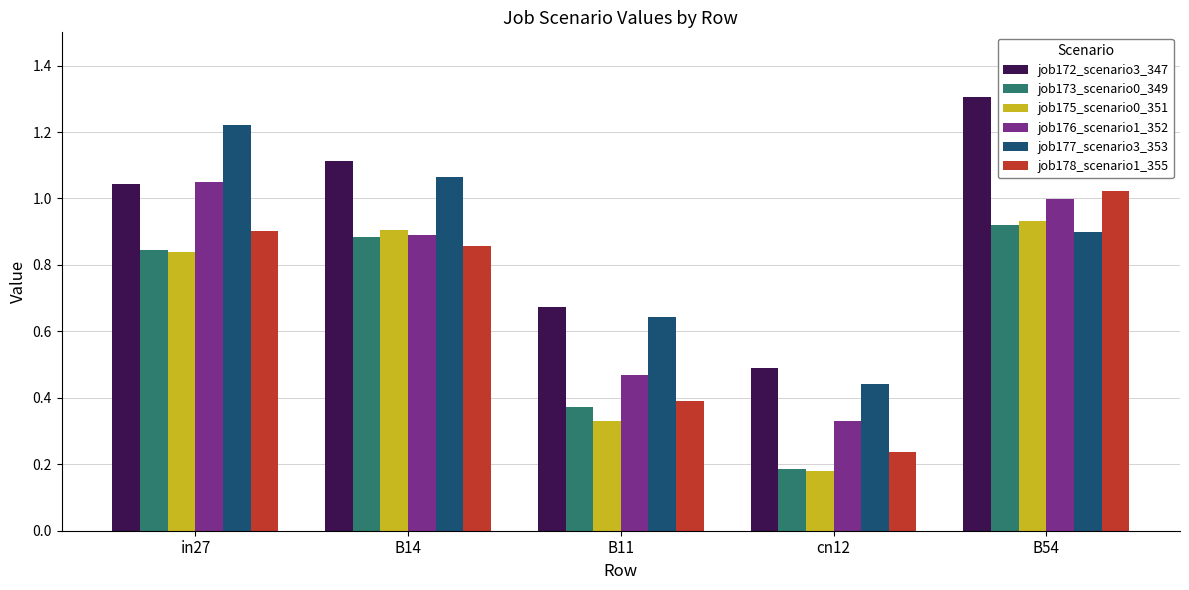

List the labels in order of job177_scenario3_353 value, largest first.

in27, B14, B54, B11, cn12